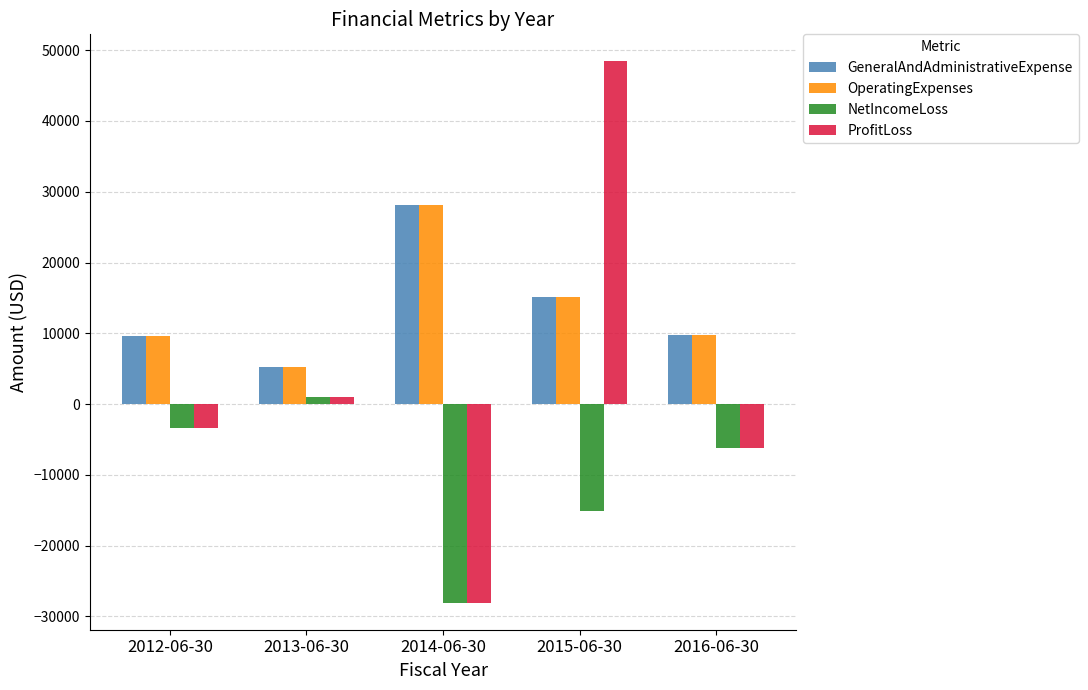

What are all the series names shown in the legend?

GeneralAndAdministrativeExpense, OperatingExpenses, NetIncomeLoss, ProfitLoss